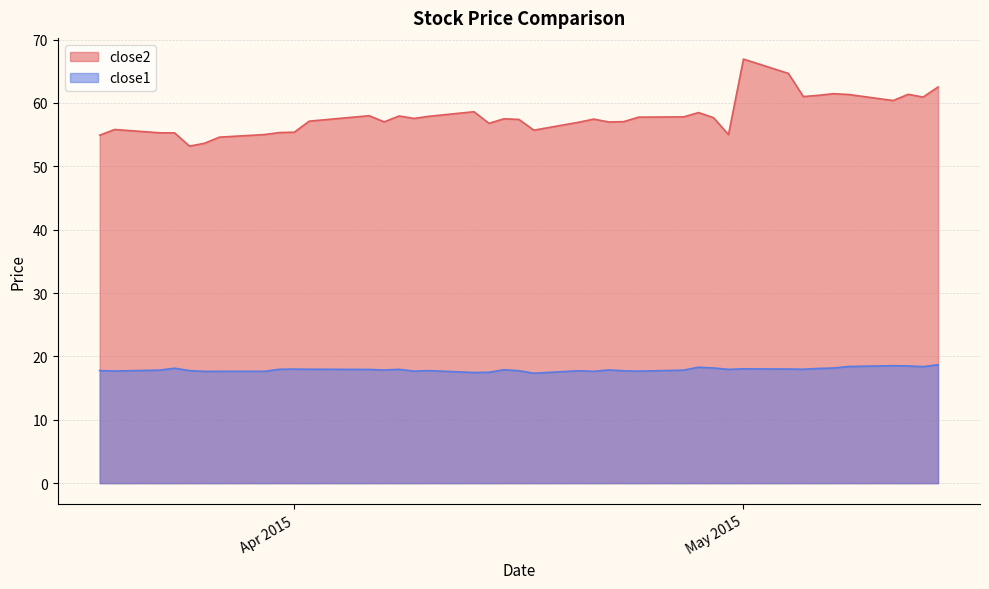

What are all the series names shown in the legend?

close2, close1